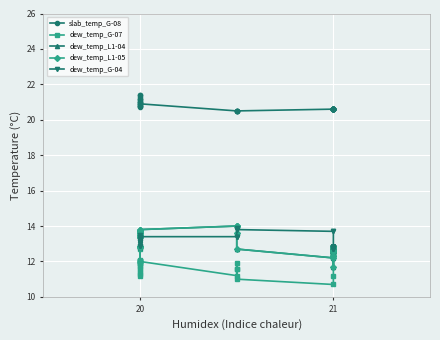

List the series in order of their peak value, highest first.

slab_temp_G-08, dew_temp_L1-04, dew_temp_L1-05, dew_temp_G-04, dew_temp_G-07